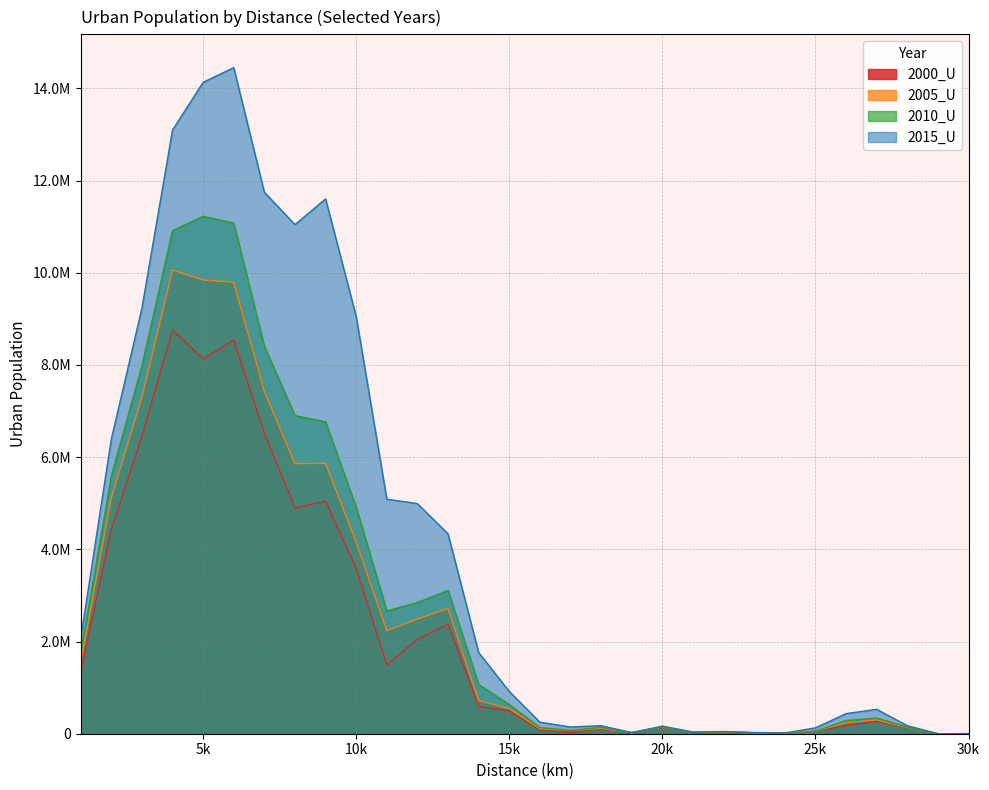

What is the greatest value displayed?

14451103